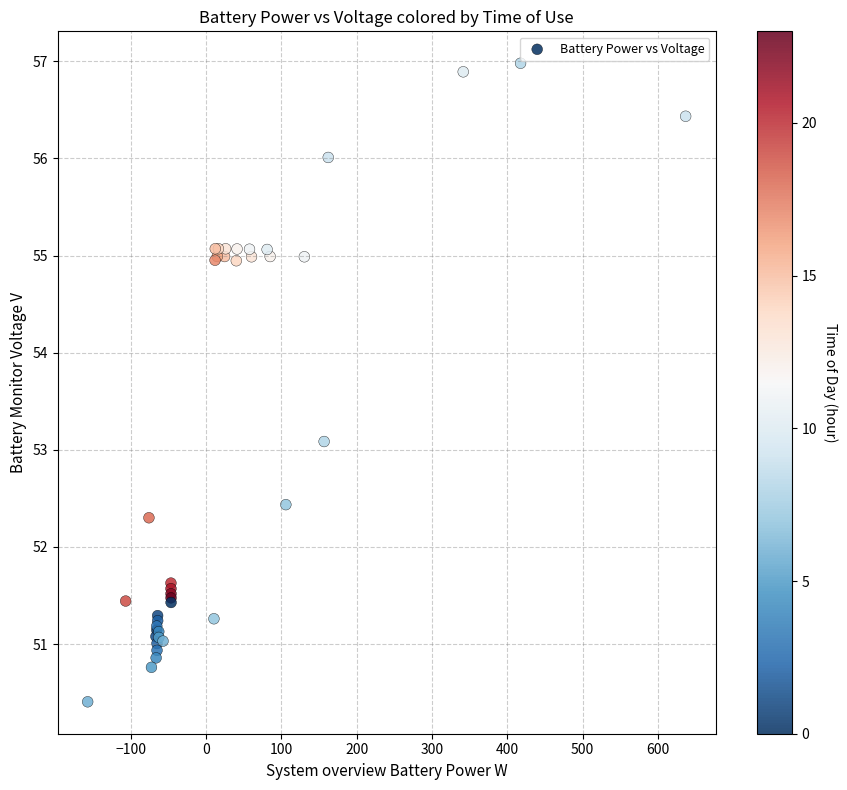

What Y value in the scatter plot is closest to 53?

53.1